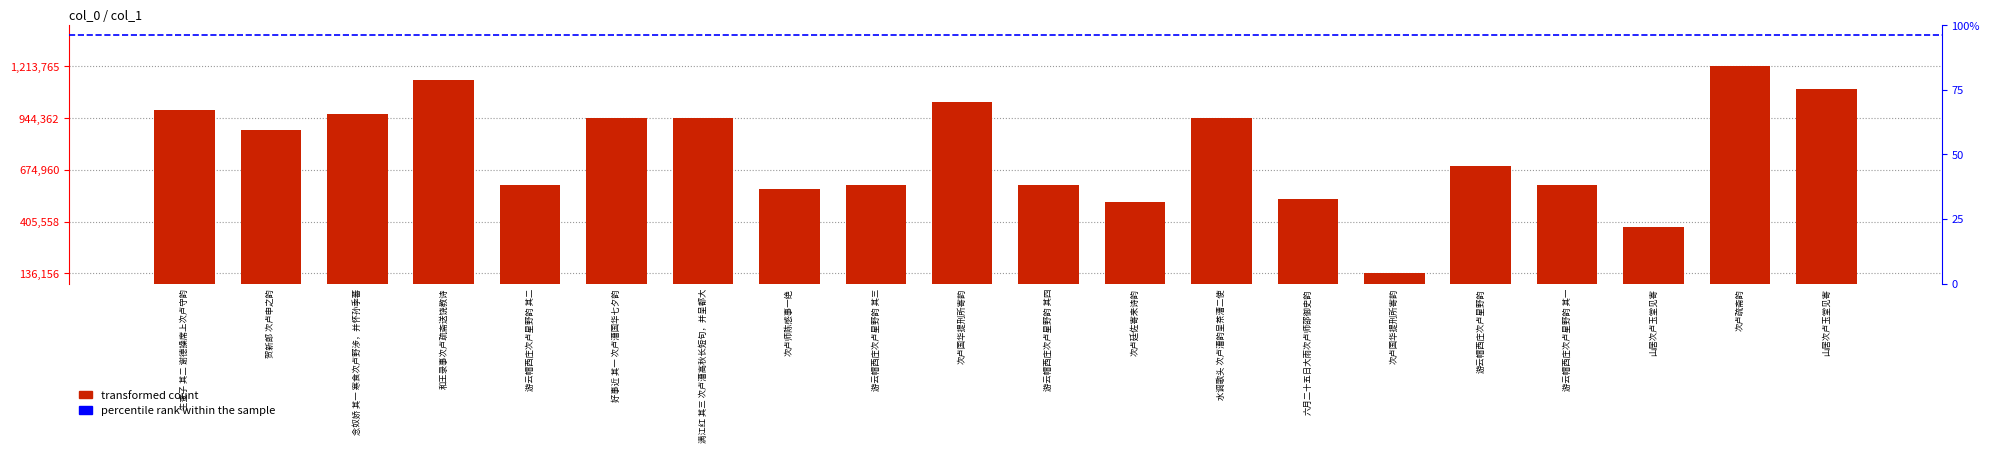

Are the bars horizontal?

No